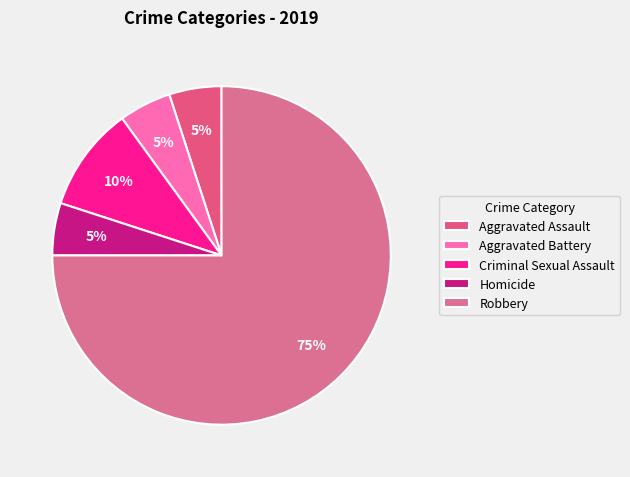

How many slices are in this pie chart?

5